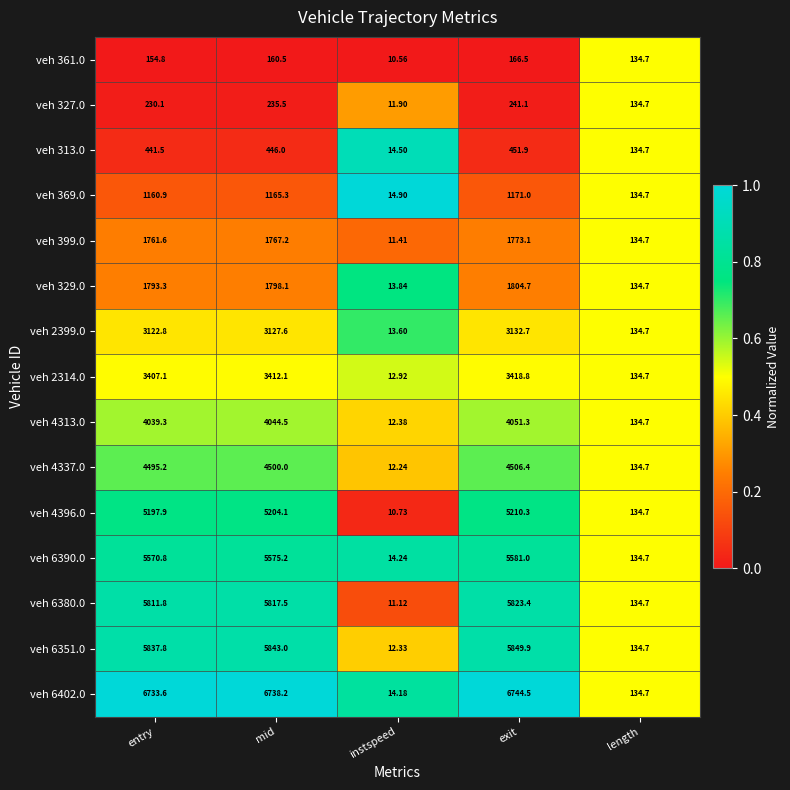

Which series has the largest total across all categories?

veh 6402.0